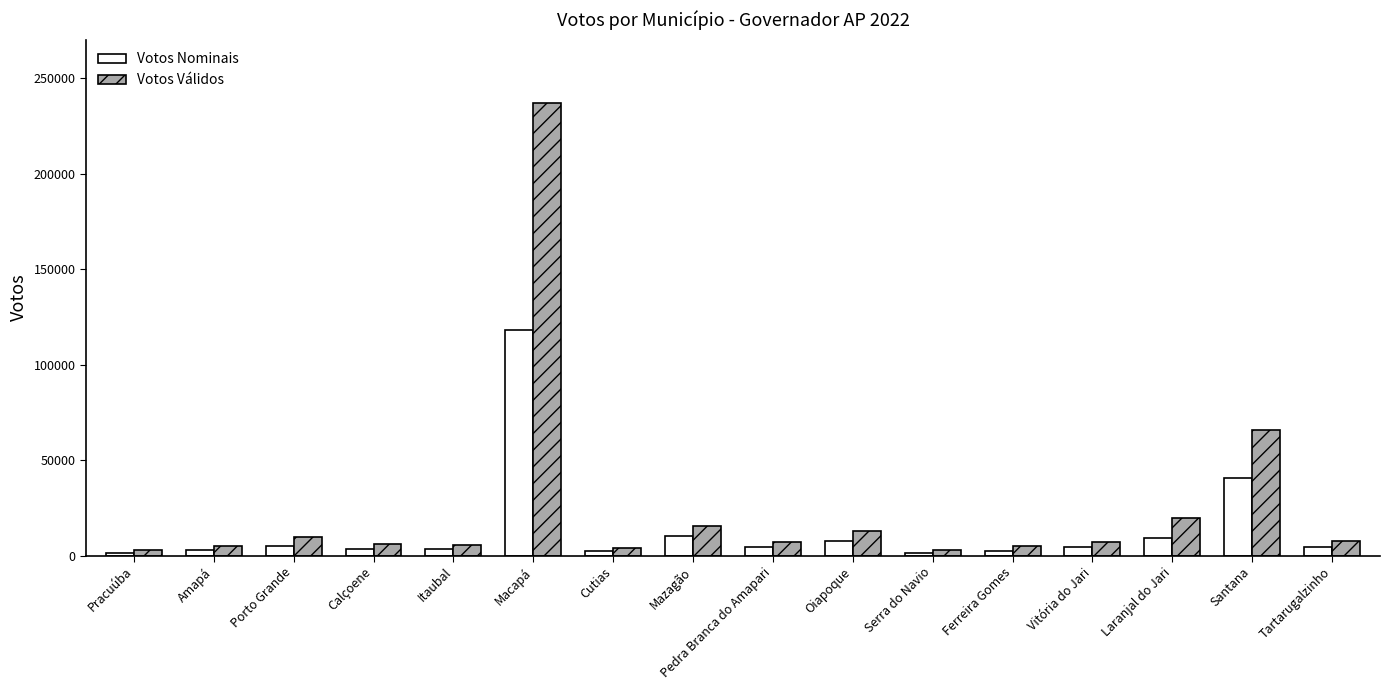

Rank the series by their average value, from highest to lowest.

Votos Válidos, Votos Nominais